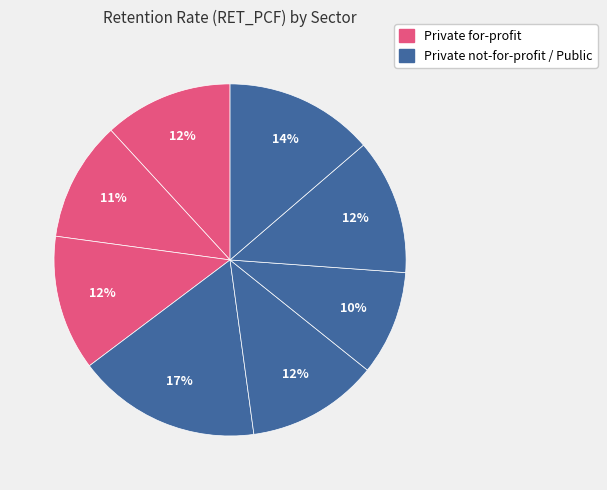

Does any single category account for the majority?

No